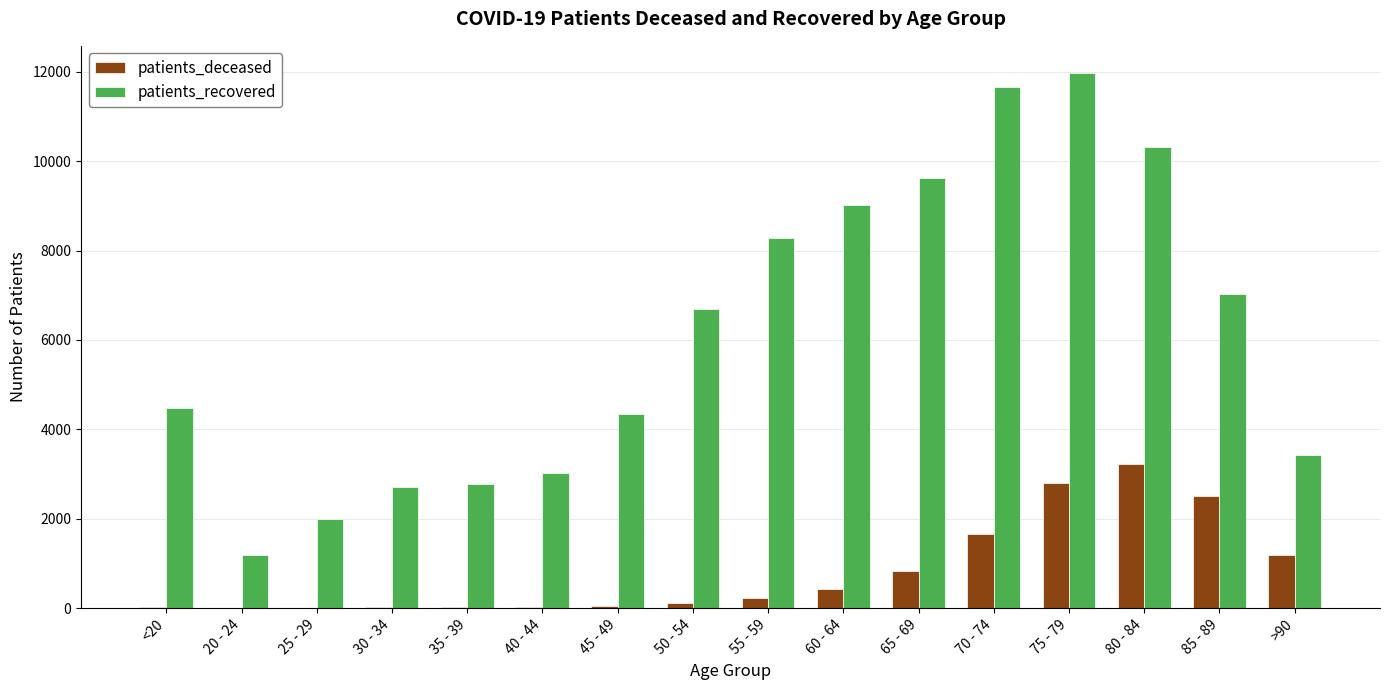

Is the value of patients_deceased at 65 - 69 greater than the value of patients_recovered at 75 - 79?

No